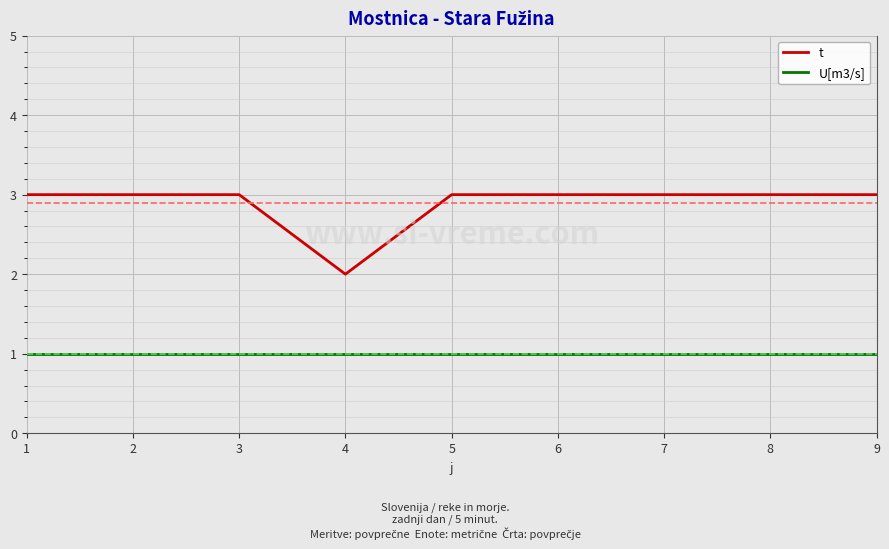

Is the value of t at 6 greater than the value of U[m3/s] at 5?

Yes